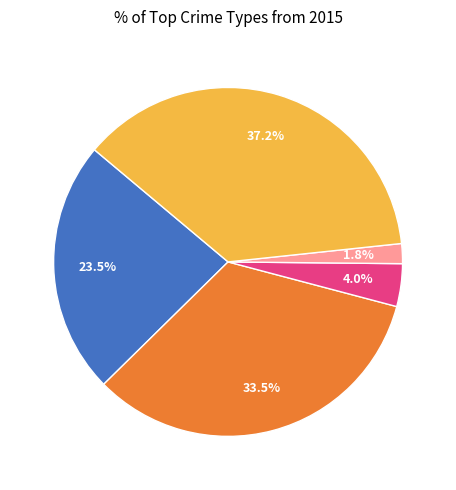

How many slices are in this pie chart?

5